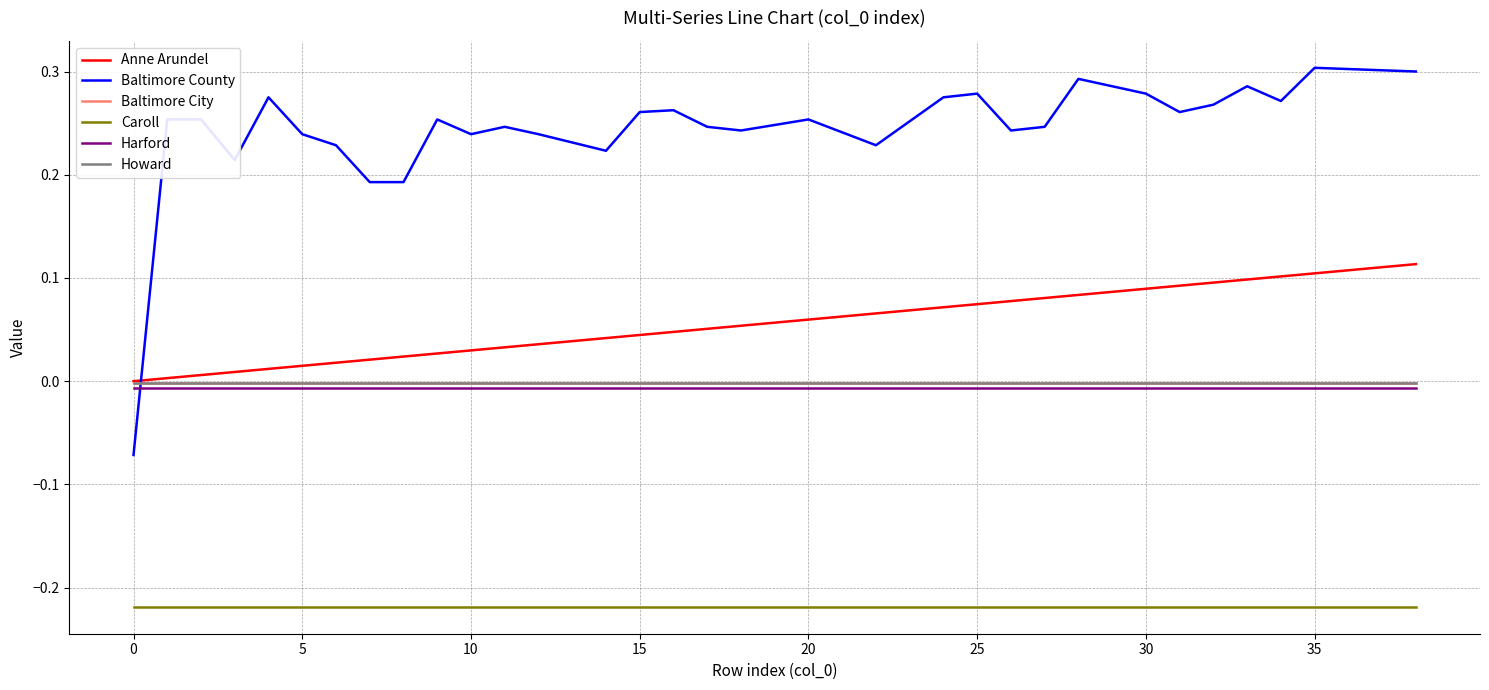

True or false: Baltimore City and Howard intersect in this chart.

False